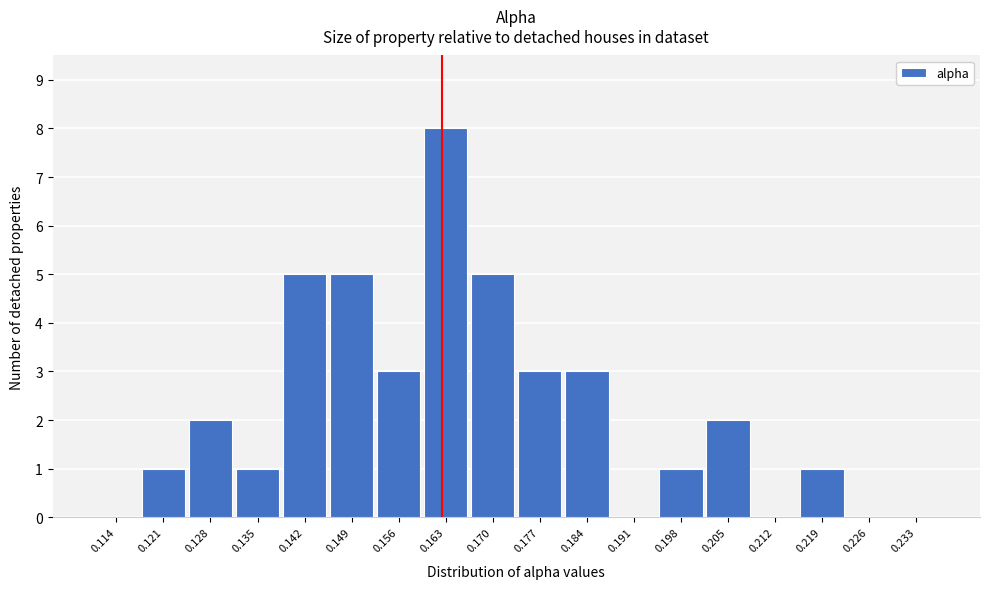

Reading left to right, transcribe this chart: for each bar, give the range it covers on the x-axis and its height. The values are not printed on the chart, so give them approximately, as read against the axis.

0.110 to 0.117: 0
0.117 to 0.124: 1
0.124 to 0.131: 2
0.131 to 0.138: 1
0.138 to 0.145: 5
0.145 to 0.152: 5
0.152 to 0.159: 3
0.159 to 0.166: 8
0.166 to 0.173: 5
0.173 to 0.180: 3
0.180 to 0.187: 3
0.187 to 0.194: 0
0.194 to 0.201: 1
0.201 to 0.208: 2
0.208 to 0.215: 0
0.215 to 0.222: 1
0.222 to 0.229: 0
0.229 to 0.236: 0